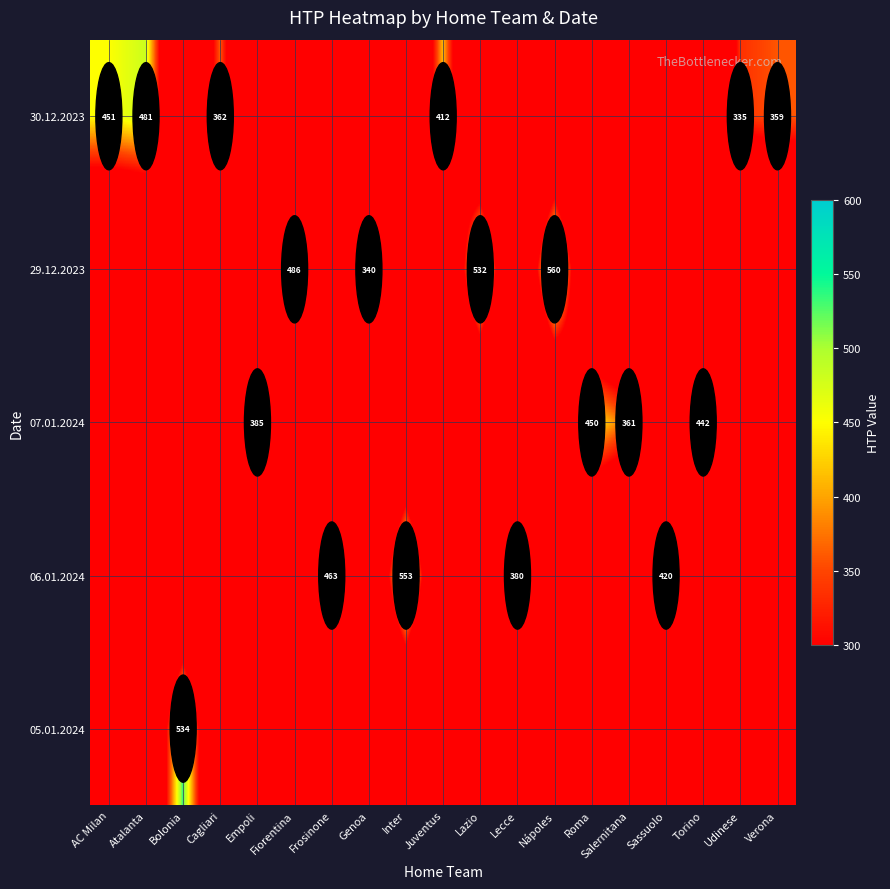

At how many categories does at least one series exceed 133?

19